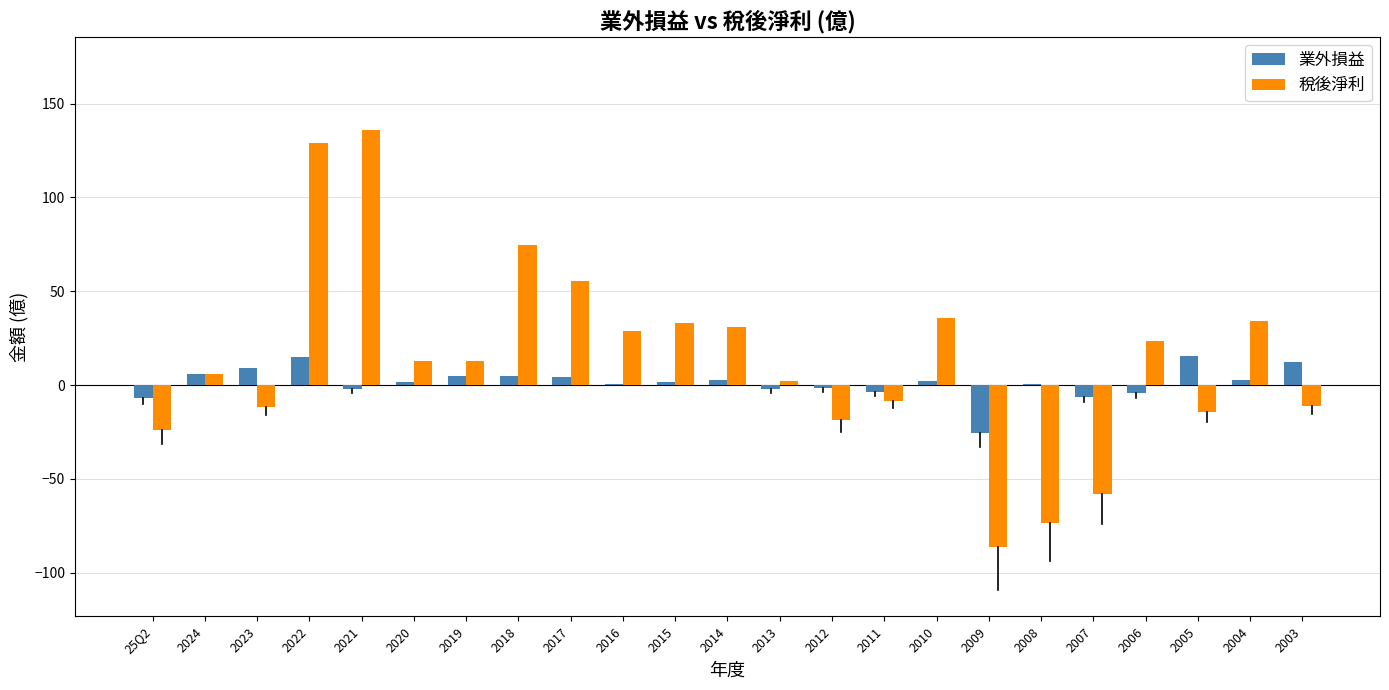

What is the total value across all series at 2022?

144.1